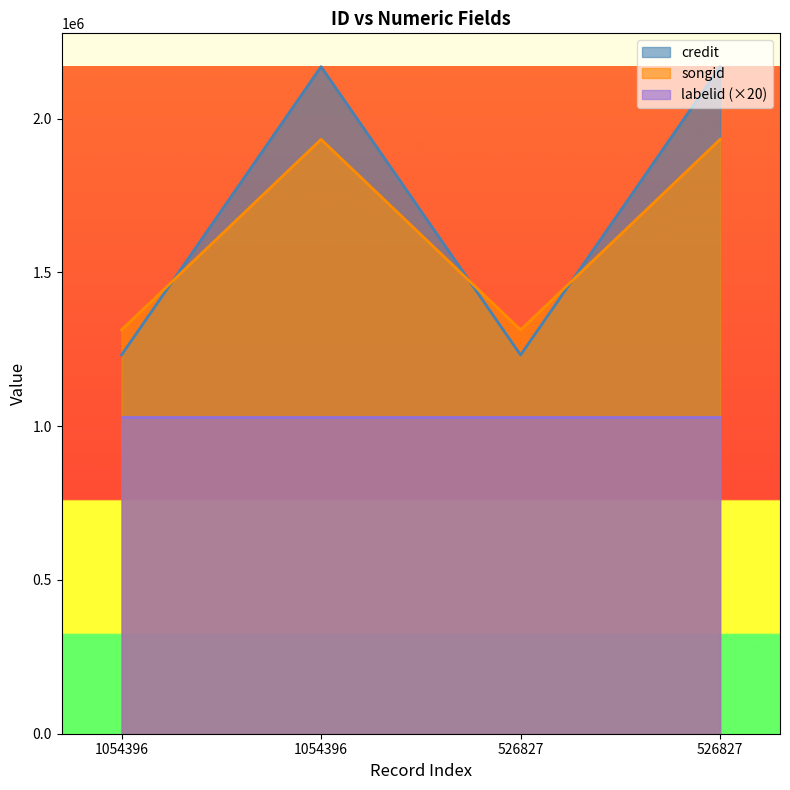

What is the sum of all songid values?

6490188